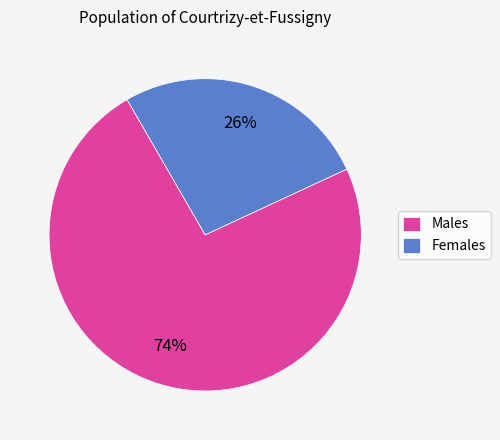

What percentage is the Males slice, to the nearest percent?

74%